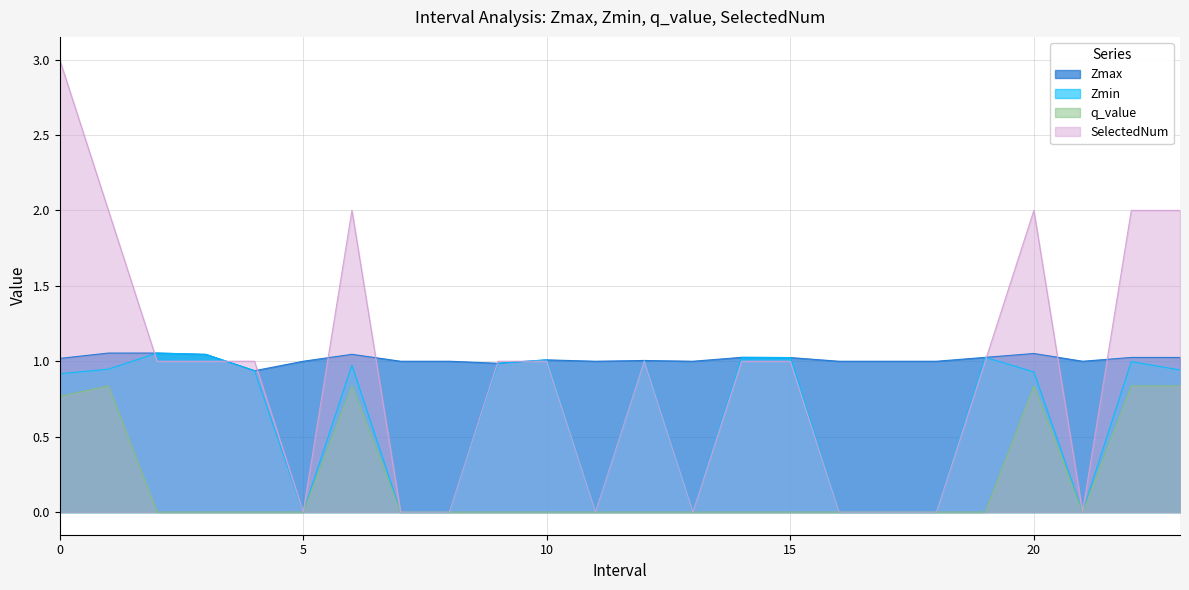

What is the value of the q_value point at the 7th from the left?

0.8